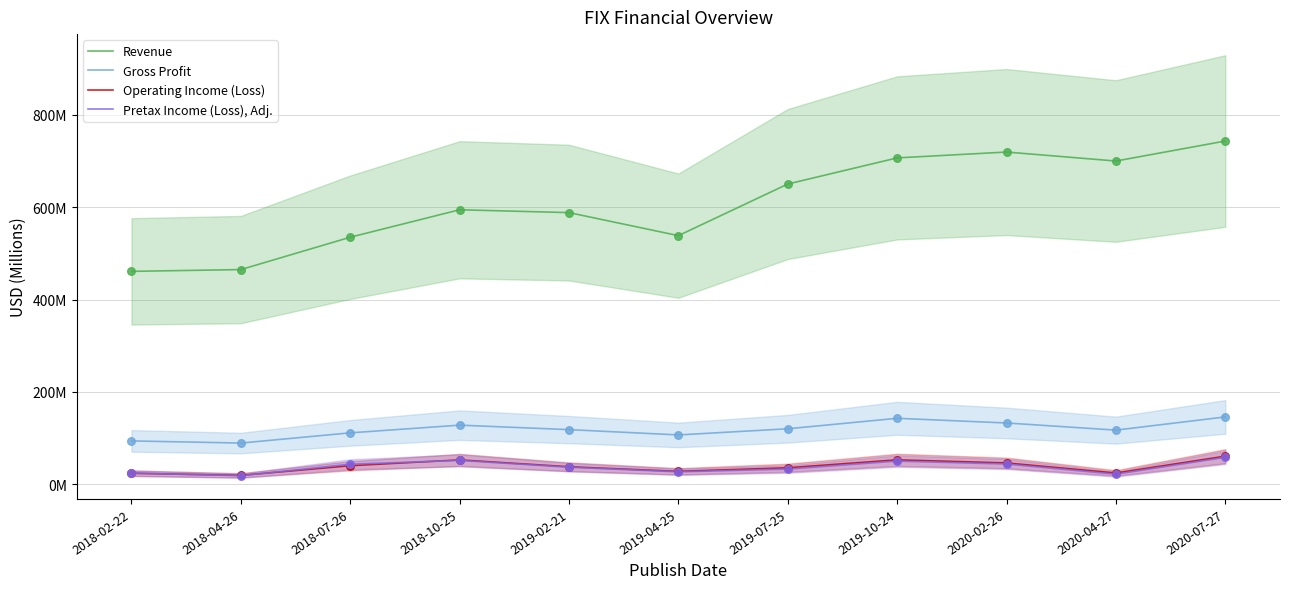

Which series reaches the maximum Y coordinate?

Revenue